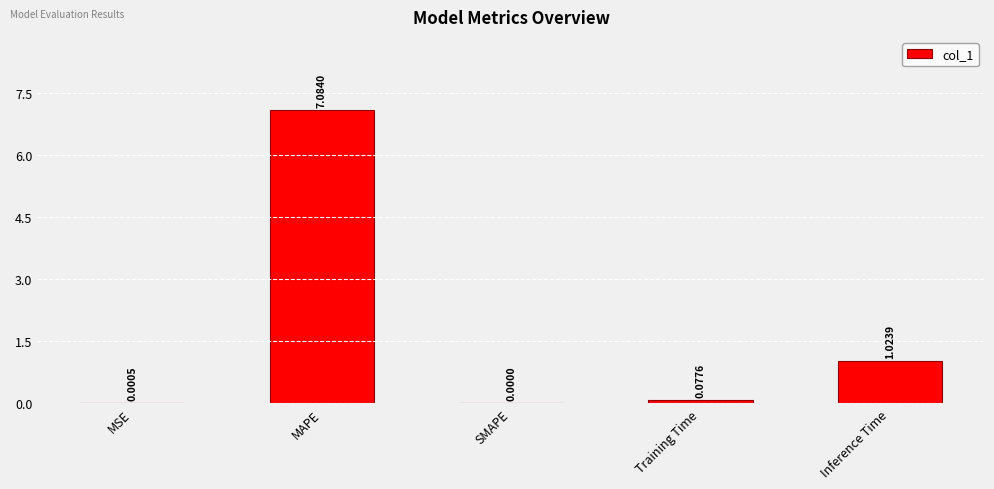

What is the sum of all values?

8.2